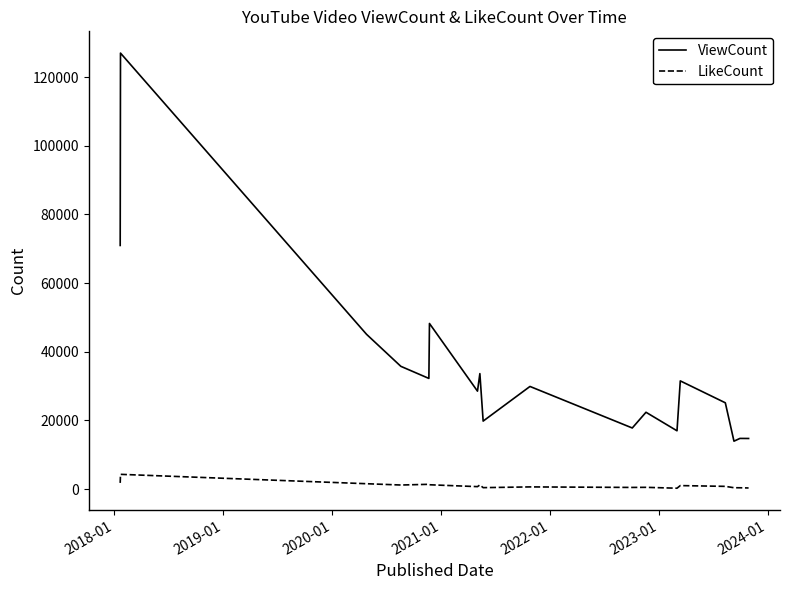

Does the chart have visible grid lines?

No